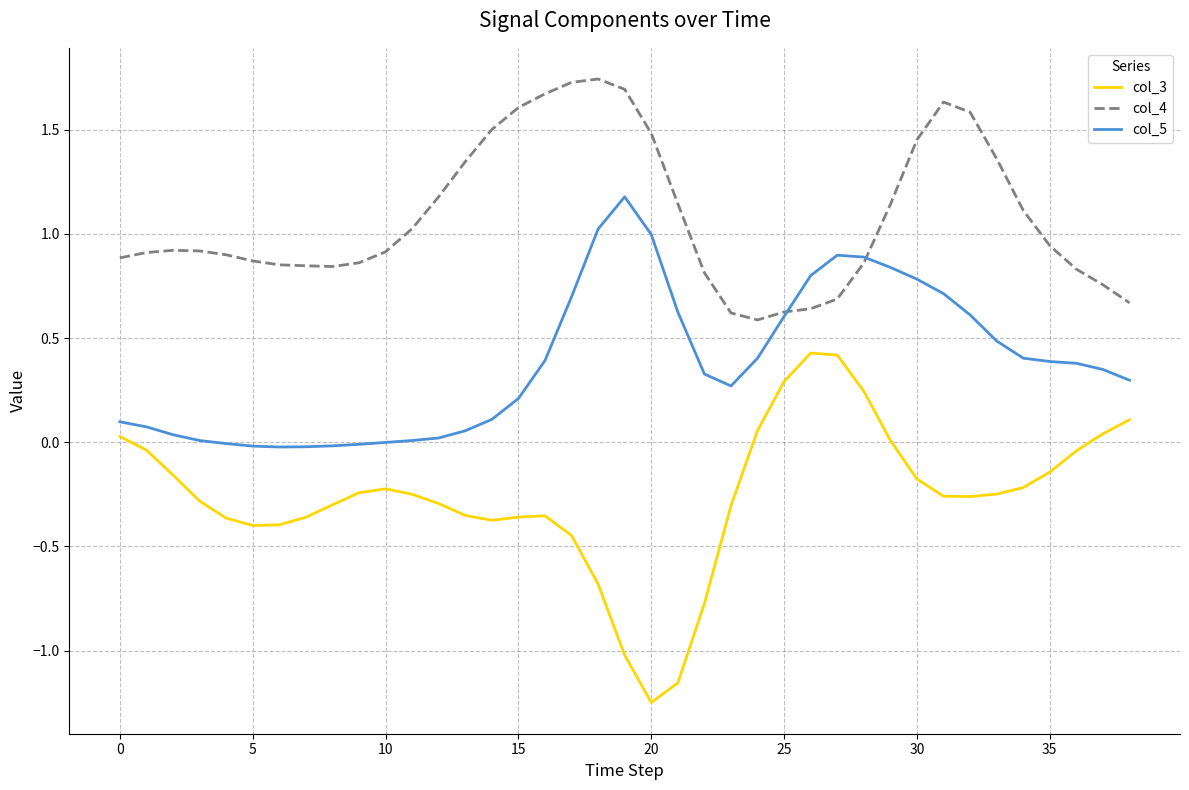

True or false: col_3 and col_5 cross at least once.

False